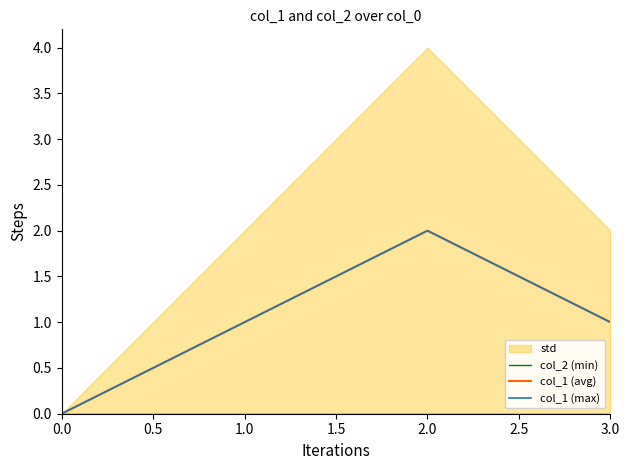

Reading left to right, list all the values displayed in this chart.

col_2 (min): 0	0	0	0
col_1 (avg): 0	1	2	1
col_1 (max): 0	1	2	1